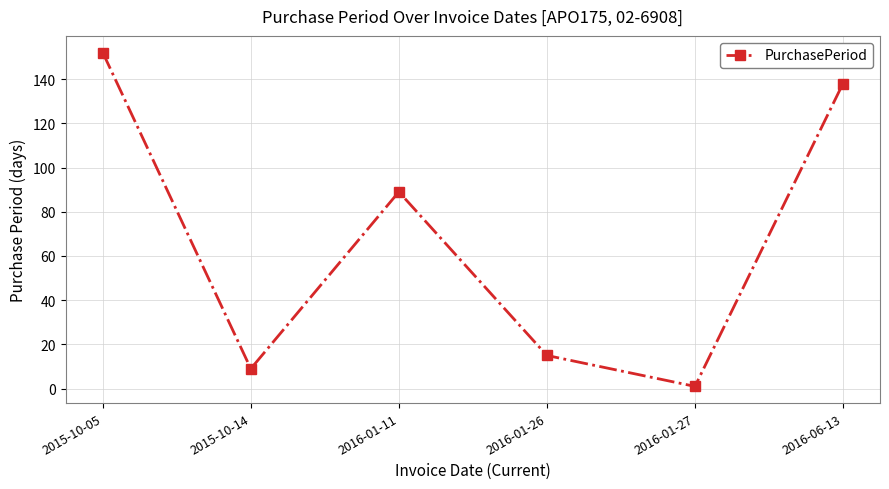

What is the difference between the maximum and minimum values?

151